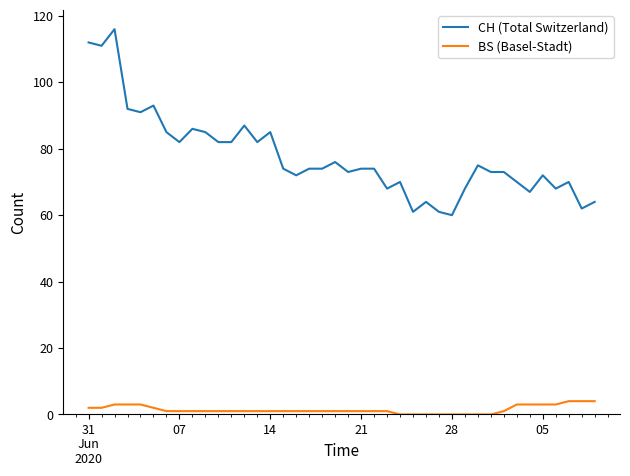

What is the greatest value displayed?

116